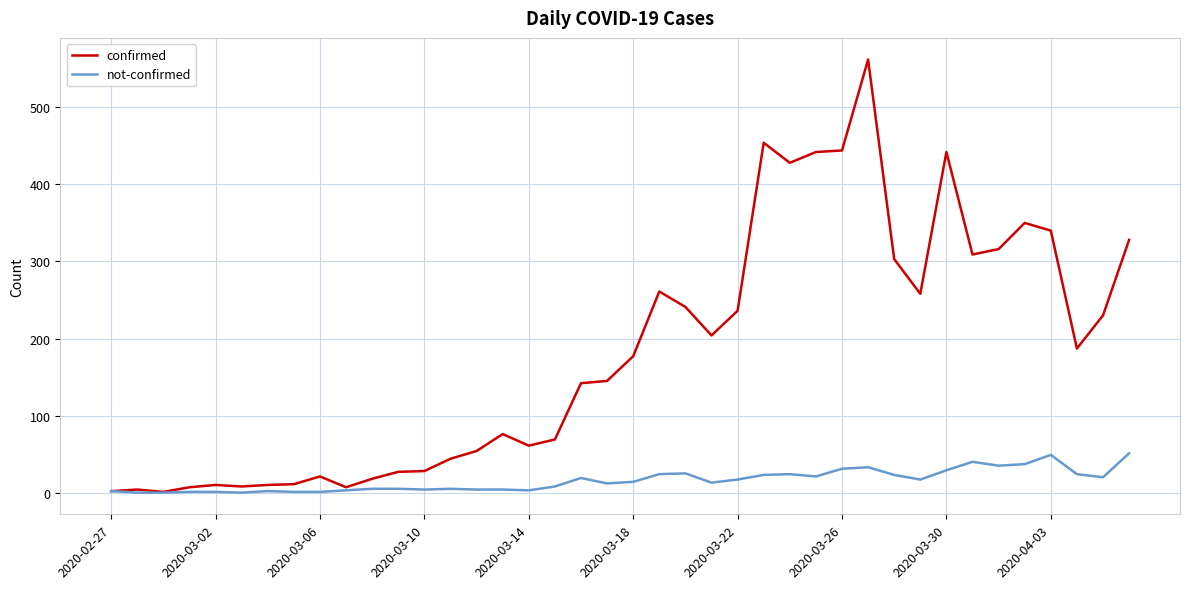

What is the highest value of the not-confirmed series?

51